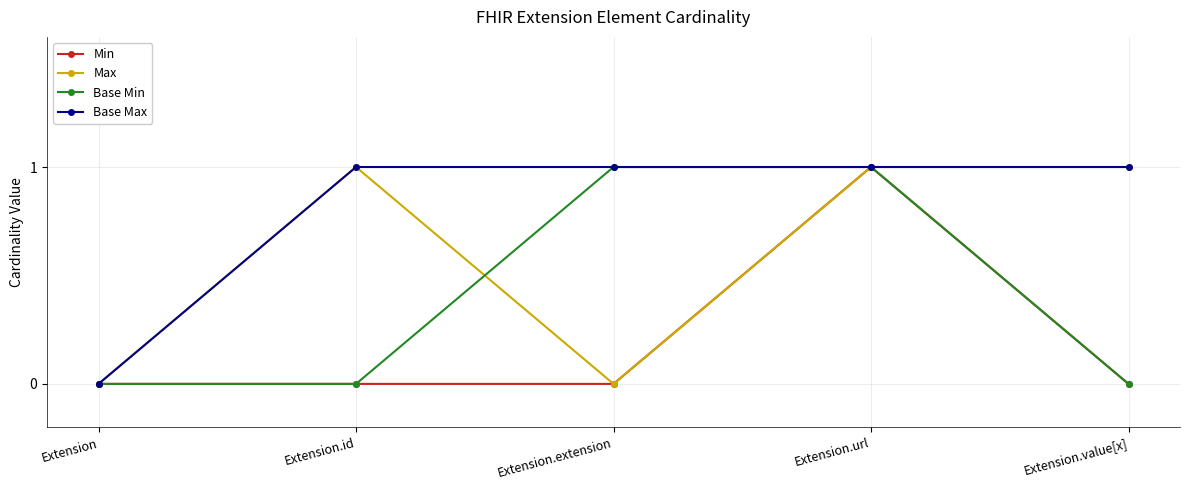

The Max series shows -1 at Extension.extension. True or false?

False